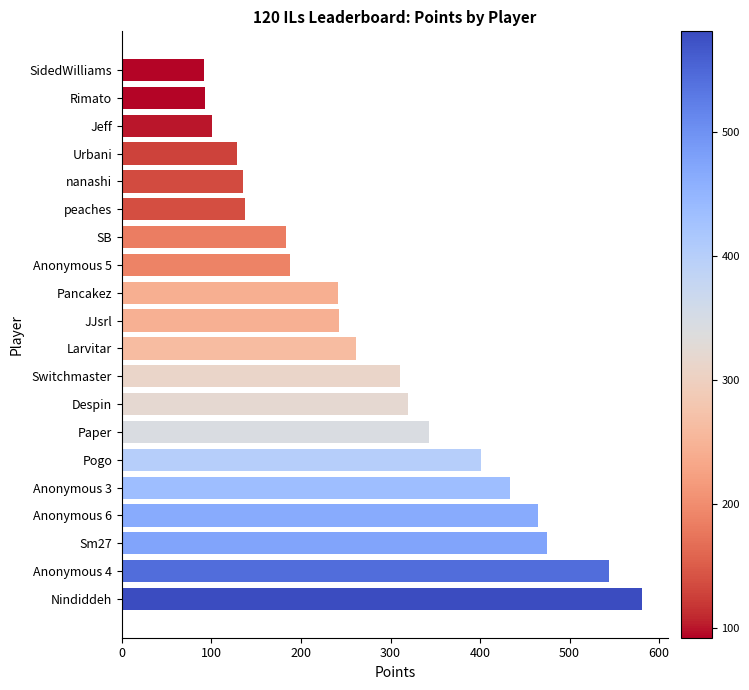

Is it true that the value at JJsrl is 437?

False